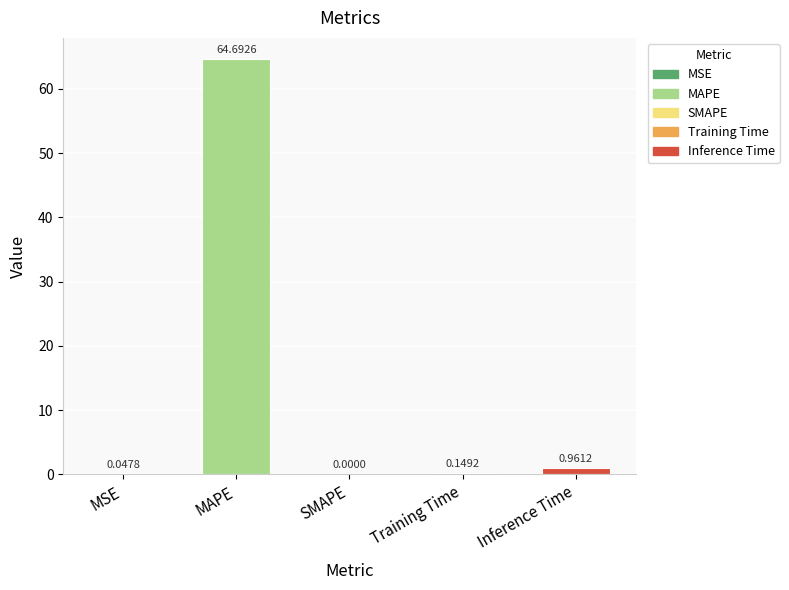

What is the sum of all values?

65.9